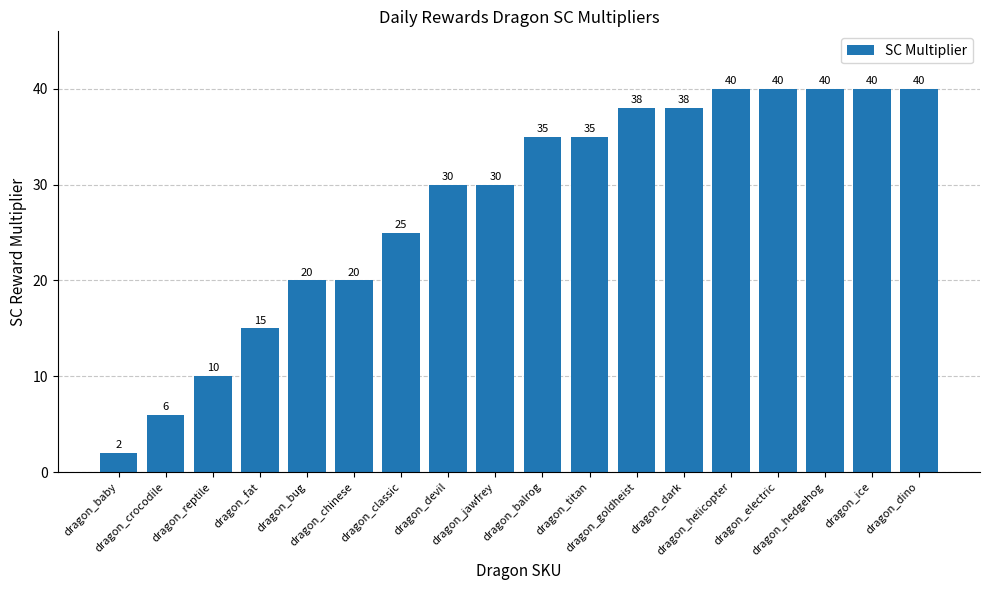

At which category does the chart reach its minimum across all series?

dragon_baby